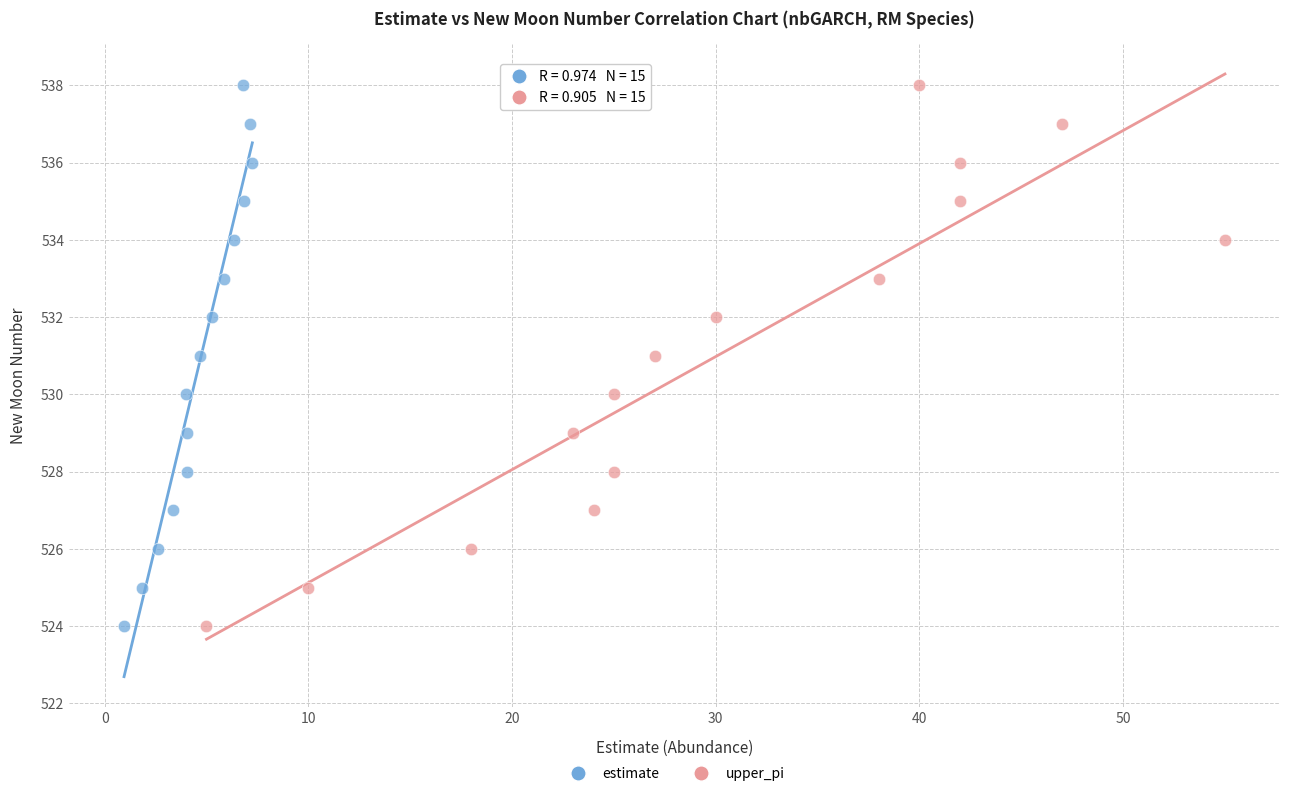

What are all the series names shown in the legend?

estimate, upper_pi